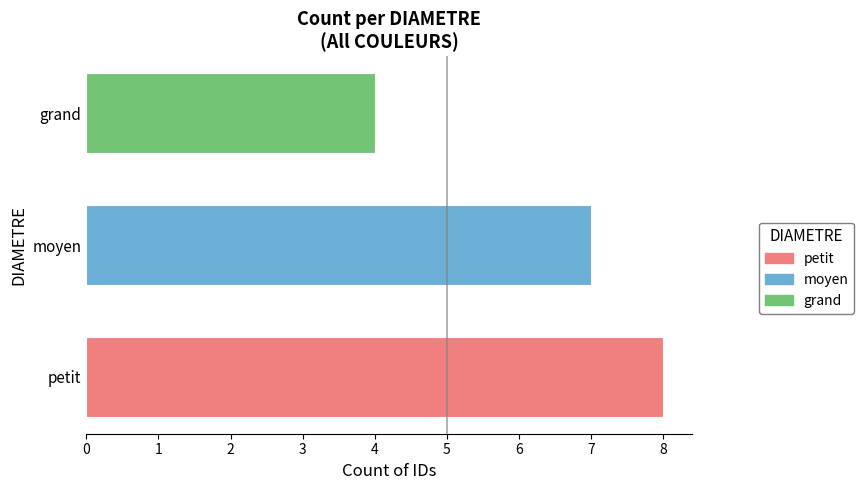

Does the chart contain any negative values?

No